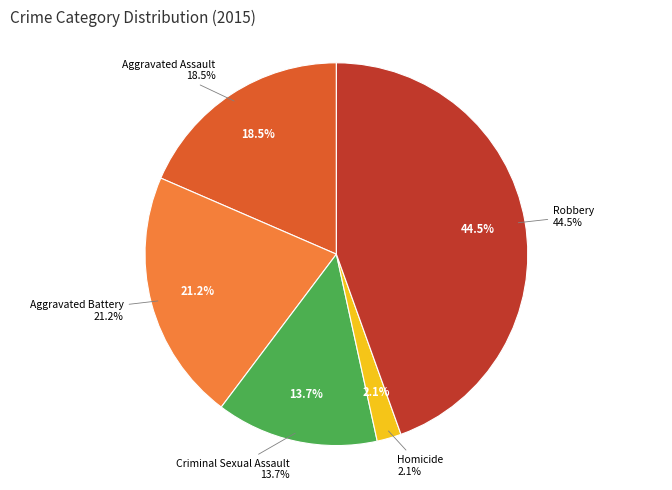

The Aggravated Assault slice represents 18% of the pie. True or false?

True